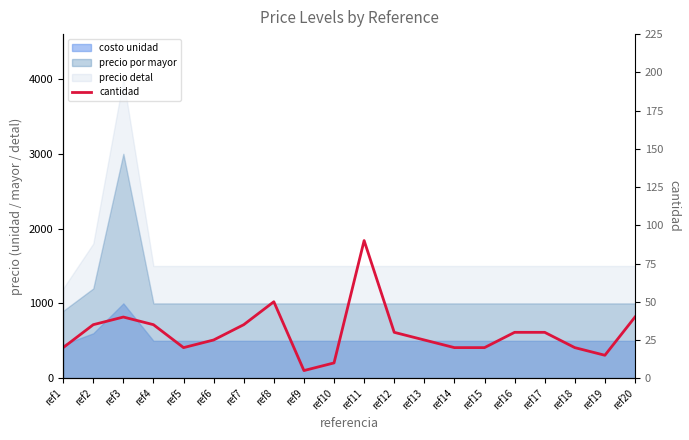

What is the minimum value shown in the chart?

5